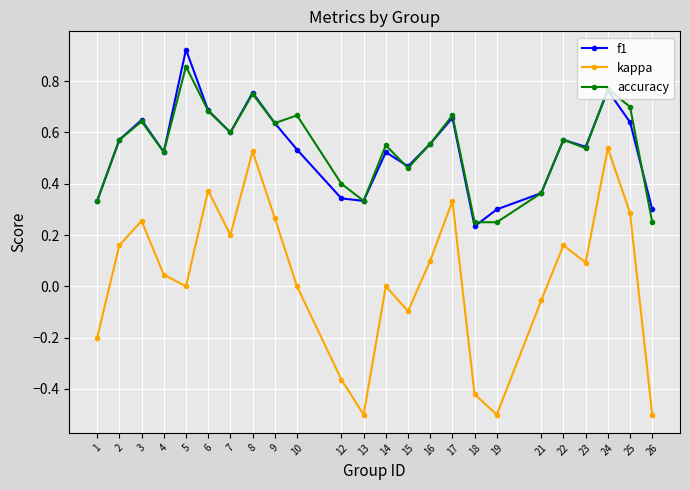

Where is the first local maximum for kappa?

3